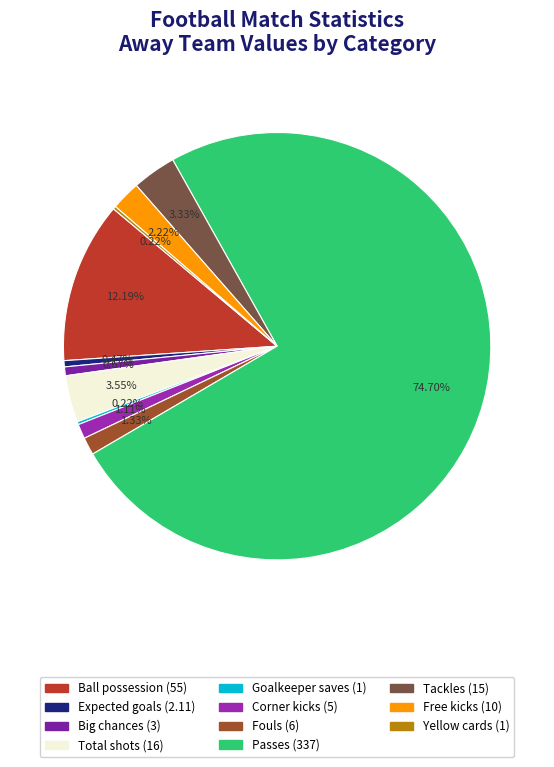

Which slice is the smallest?

Goalkeeper saves